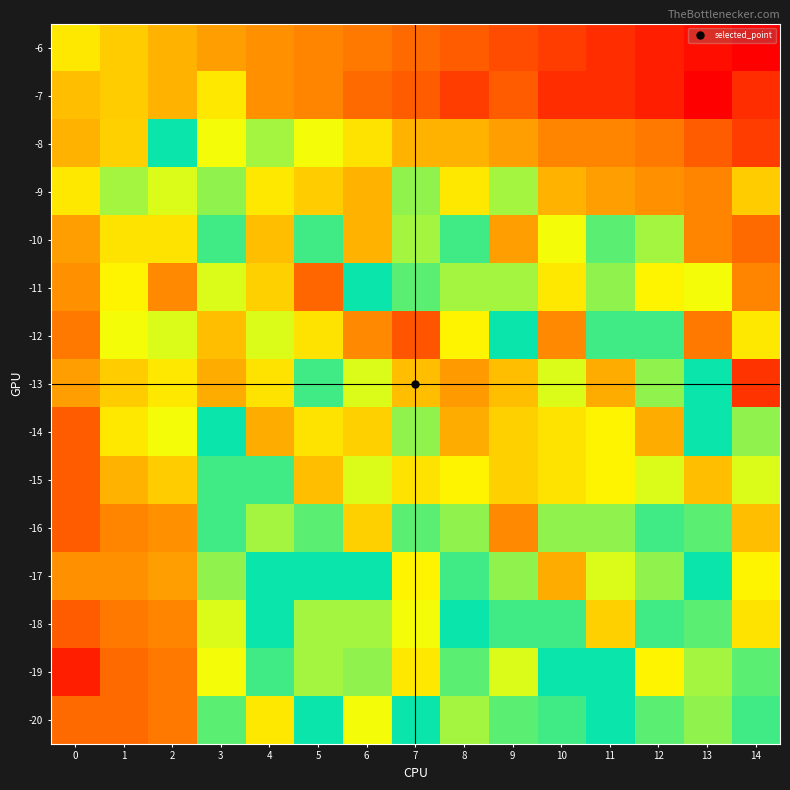

Reading left to right, list all the values displayed in this chart.

-6: 0=-6	1=-7	2=-8	3=-9	4=-10	5=-11	6=-12	7=-13	8=-14	9=-15	10=-16	11=-17	12=-18	13=-19	14=-20
-7: 0=5	1=-7	2=-8	3=-6	4=-10	5=-11	6=-13	7=-14	8=-16	9=-14	10=-17	11=-17	12=-18	13=-20	14=-17
-8: 0=-8	1=4	2=-2	3=-5	4=-4	5=-5	6=3	7=-8	8=-8	9=-9	10=-11	11=-11	12=-12	13=-14	14=-16
-9: 0=-6	1=-4	2=1	3=0	4=-6	5=-7	6=-8	7=0	8=-6	9=-4	10=-8	11=-9	12=-10	13=-11	14=-7
-10: 0=-9	1=3	2=3	3=-1	4=5	5=-1	6=-8	7=-4	8=-1	9=-9	10=-5	11=-3	12=-4	13=-11	14=-13
-11: 0=-10	1=2	2=8	3=1	4=4	5=10	6=-2	7=-3	8=-4	9=-4	10=-6	11=0	12=2	13=-5	14=-11
-12: 0=-12	1=-5	2=1	3=5	4=1	5=3	6=8	7=11	8=2	9=-2	10=8	11=-1	12=-1	13=9	14=-6
-13: 0=-9	1=-7	2=-6	3=6	4=3	5=-1	6=1	7=5	8=7	9=5	10=1	11=6	12=0	13=-2	14=13
-14: 0=-14	1=-6	2=-5	3=-2	4=6	5=3	6=4	7=0	8=6	9=4	10=3	11=2	12=6	13=-2	14=0
-15: 0=-14	1=-8	2=-7	3=-1	4=-1	5=5	6=1	7=3	8=2	9=4	10=3	11=2	12=1	13=5	14=1
-16: 0=-14	1=-11	2=-10	3=-1	4=-4	5=-3	6=4	7=-3	8=0	9=8	10=0	11=0	12=-1	13=-3	14=5
-17: 0=-10	1=-10	2=-9	3=0	4=-2	5=-2	6=-2	7=2	8=-1	9=0	10=6	11=1	12=0	13=-2	14=2
-18: 0=-14	1=-12	2=-11	3=1	4=-2	5=-4	6=-4	7=-5	8=-2	9=-1	10=-1	11=4	12=-1	13=-3	14=3
-19: 0=-18	1=-13	2=-12	3=-5	4=-1	5=-4	6=0	7=-6	8=-3	9=1	10=-2	11=-2	12=2	13=-4	14=-3
-20: 0=-13	1=-13	2=-12	3=-3	4=-6	5=-2	6=-5	7=-2	8=-4	9=-3	10=-1	11=-2	12=-3	13=0	14=-1